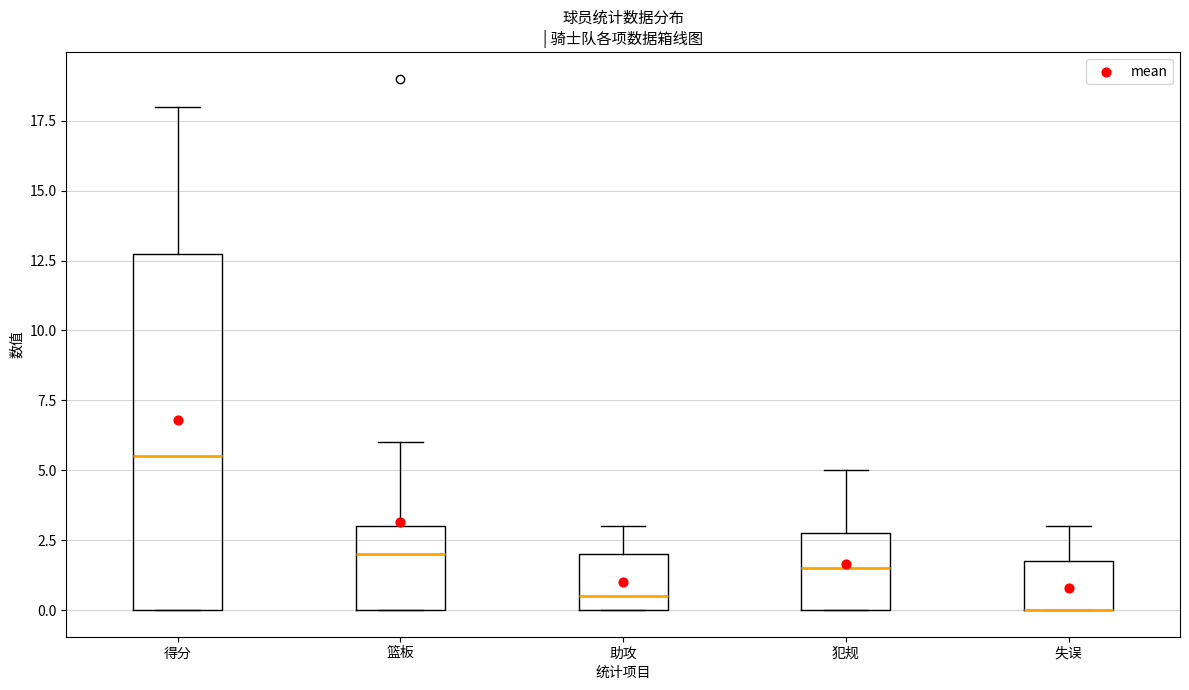

Reading left to right, read every box against the y-axis: the position of its median line, the range the box covers, and the ends of its whiskers. The values are not printed on the chart, so give them approximately, as read against the axis.

得分: median 5.5, box 0.0 to 13.0, whiskers 0.0 to 18.0
篮板: median 2.0, box 0.0 to 3.0, whiskers 0.0 to 6.0
助攻: median 0.5, box 0.0 to 2.0, whiskers 0.0 to 3.0
犯规: median 1.5, box 0.0 to 3.0, whiskers 0.0 to 5.0
失误: median 0.0 (drawn on the box's lower edge), box 0.0 to 2.0, whiskers 0.0 to 3.0